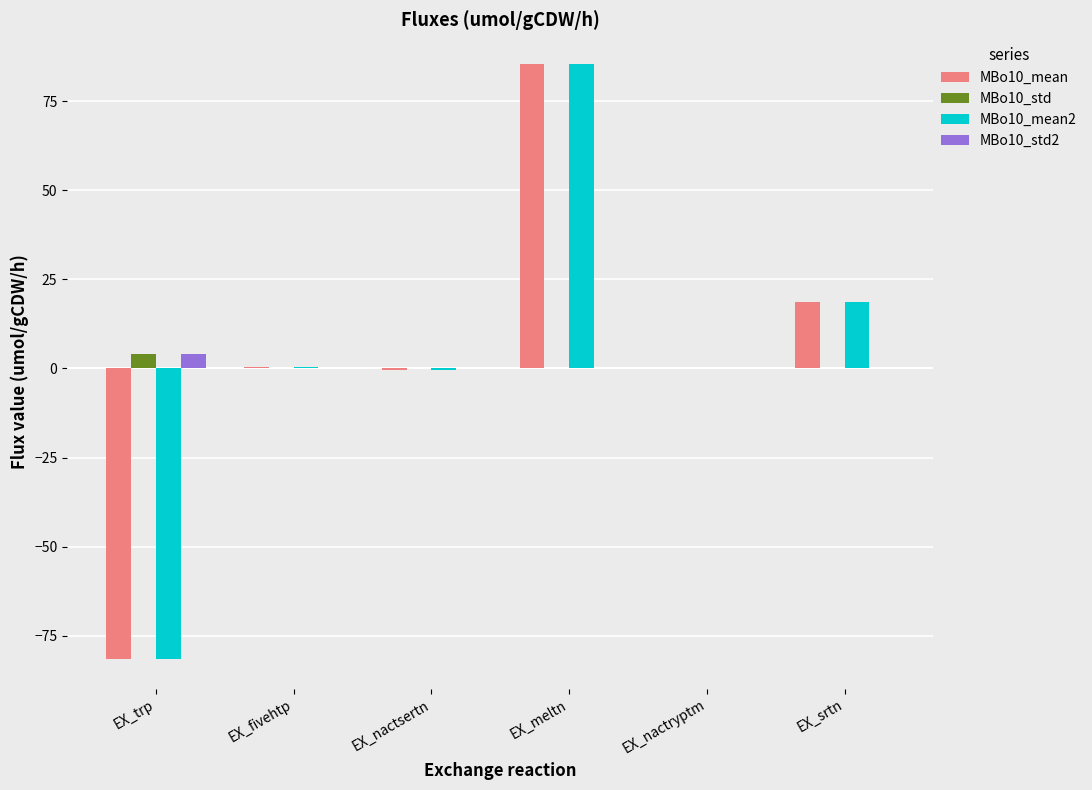

How many groups of bars are there?

6